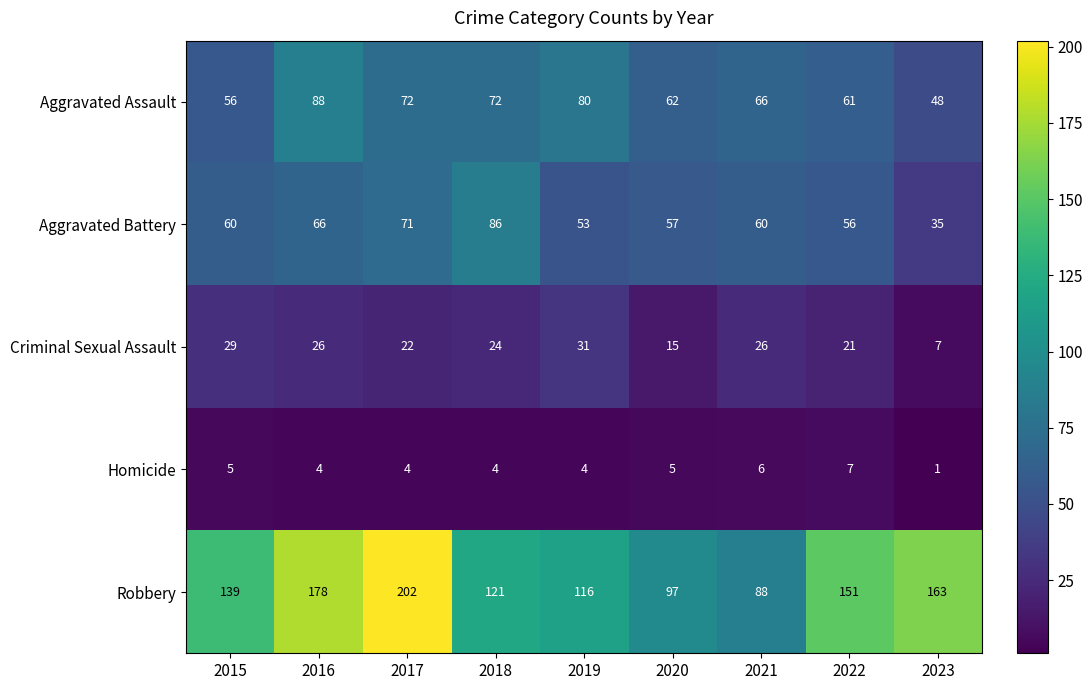

What is the sum of all Robbery values?

1255